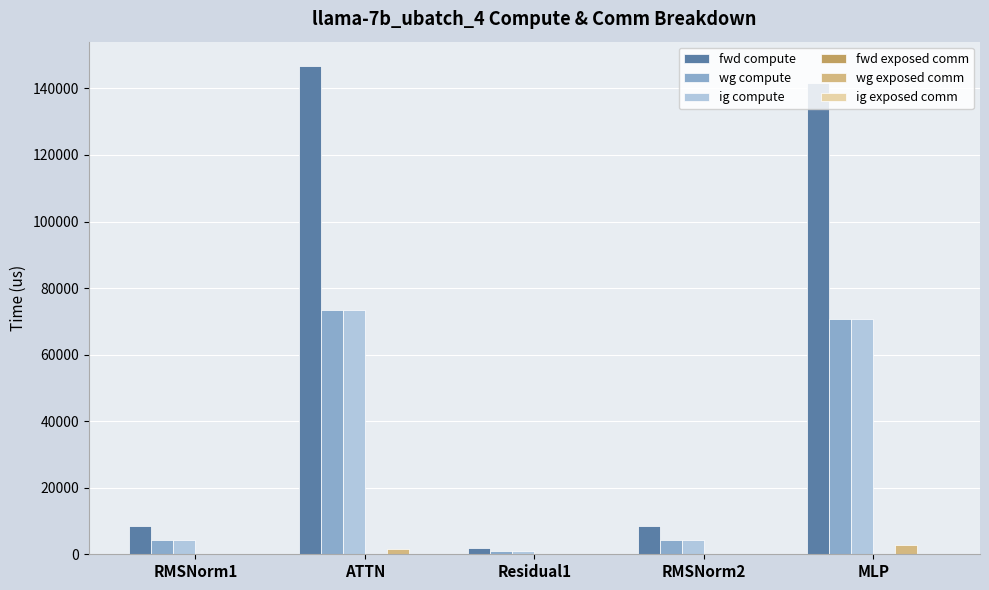

The value of fwd compute at ATTN is 146708.9. True or false?

True